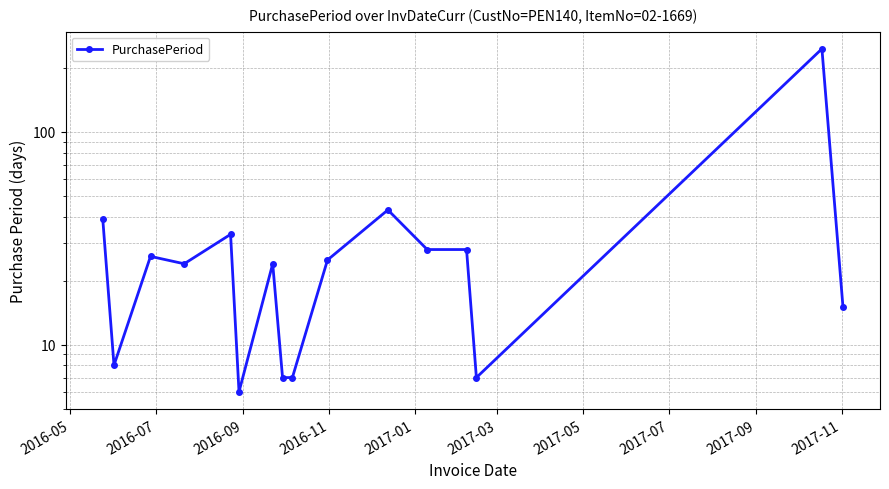

Count the number of data series in this chart.

1